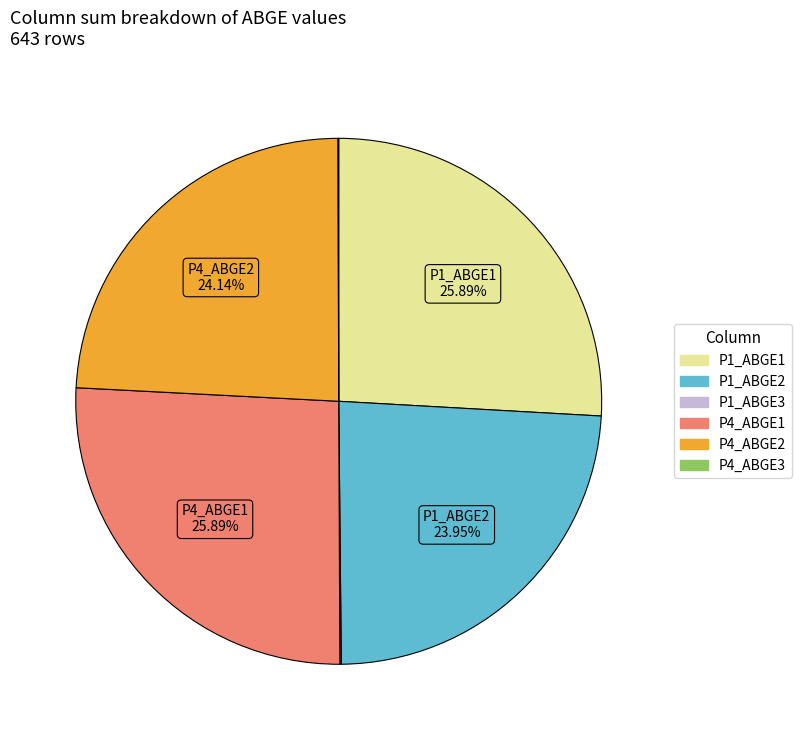

Does any single category account for the majority?

No